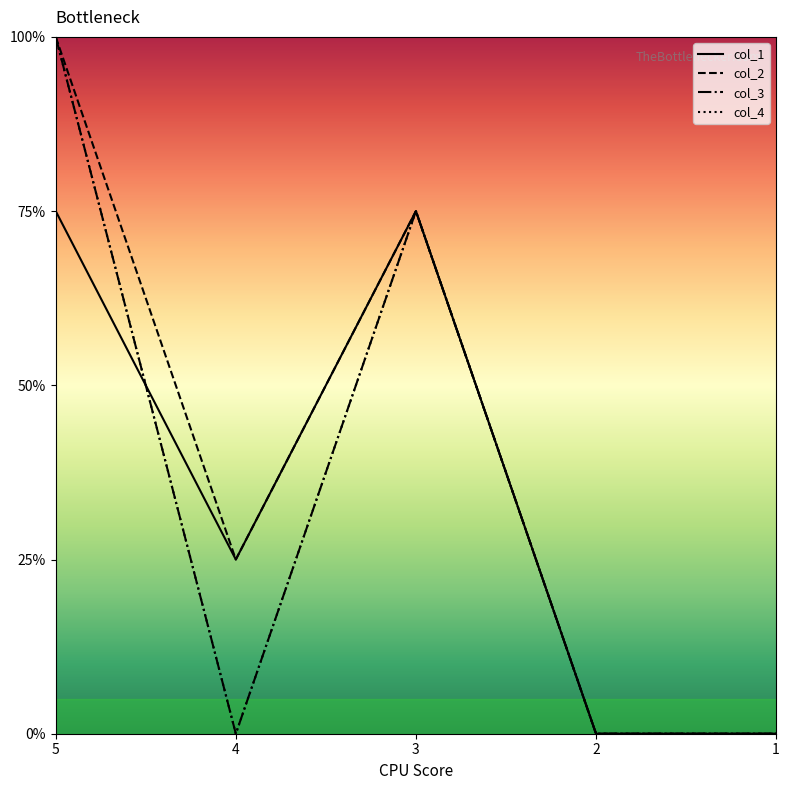

True or false: col_2 and col_1 cross at least once.

False